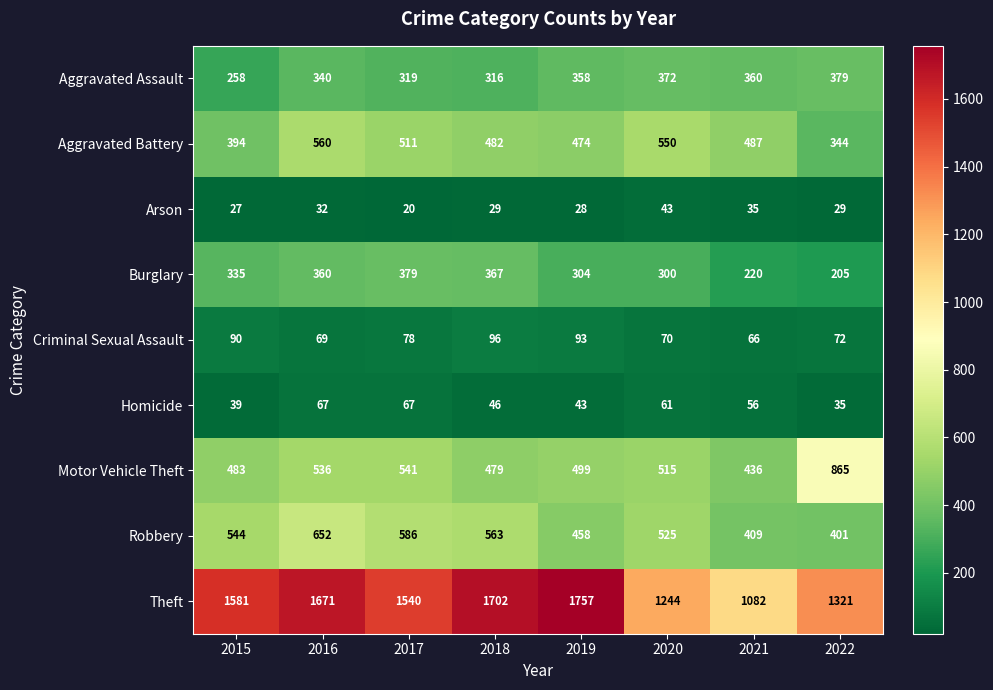

Which category has the lowest value in the Aggravated Battery series?

2022